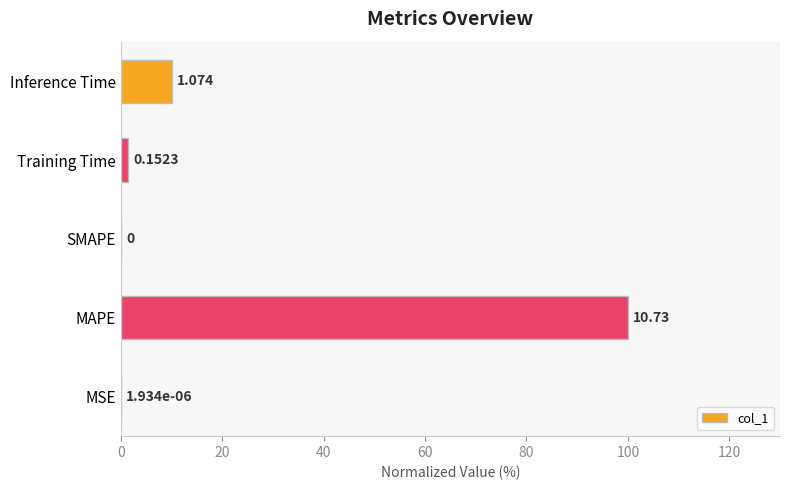

Count the number of categories in the chart.

5